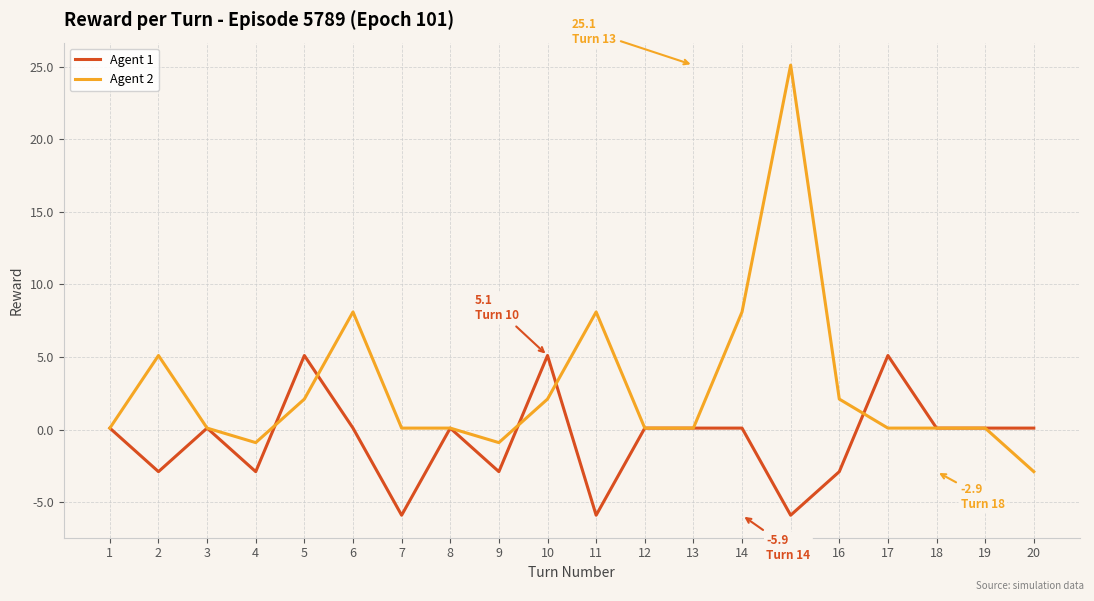

At which category does Agent 2 reach its first local peak?

2